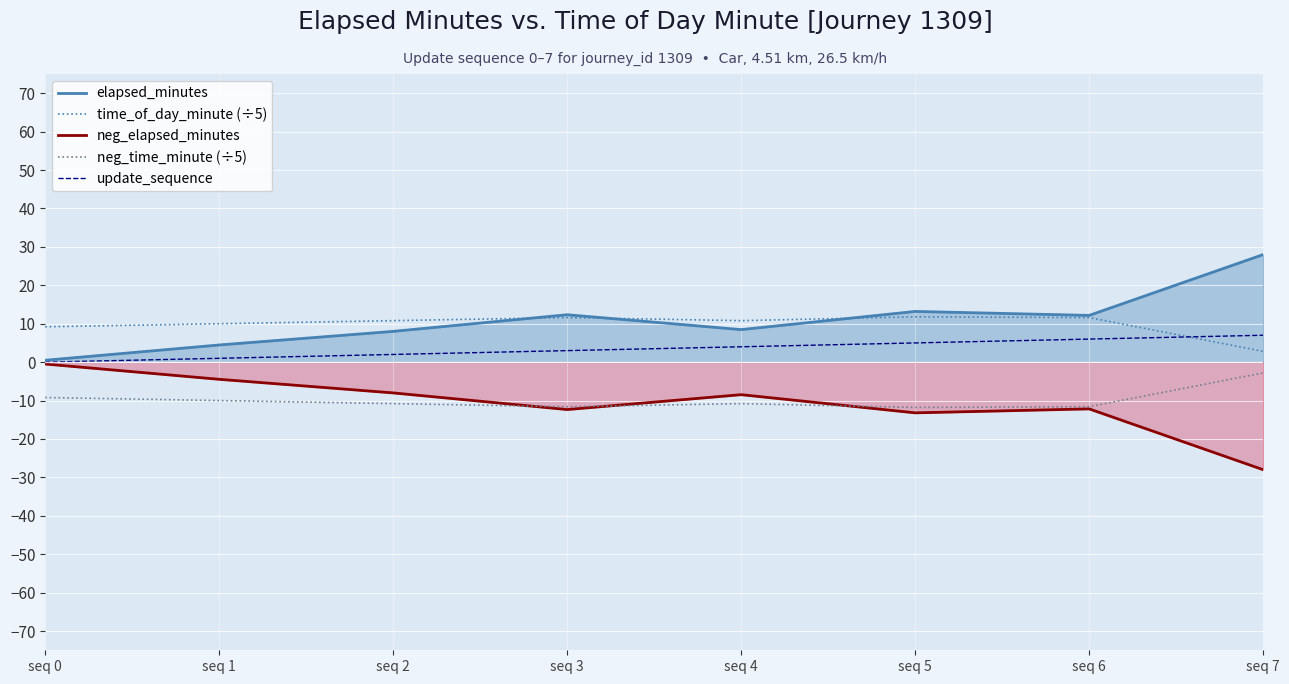

What is the average value of the time_of_day_minute (÷5) series?

9.8